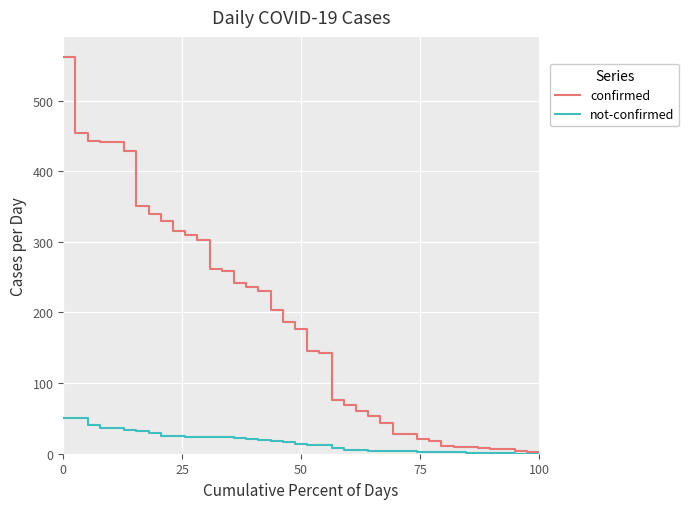

Which series has the largest total across all categories?

confirmed